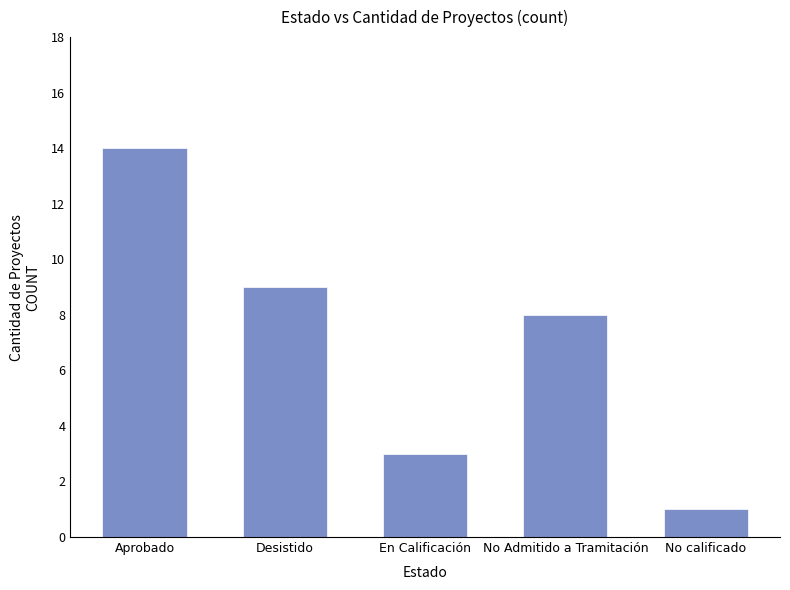

What is the difference between the maximum and minimum values?

13